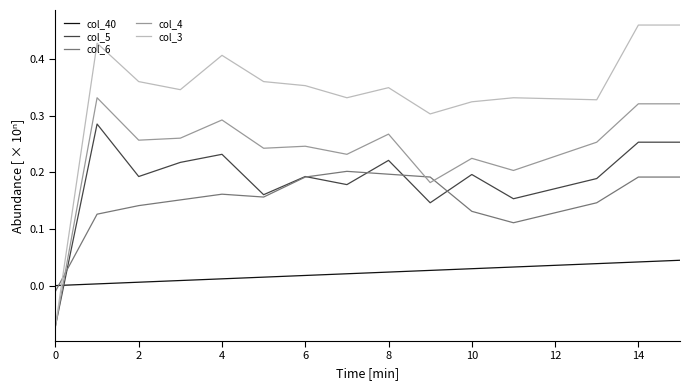

How many times do col_4 and col_40 cross each other?

1